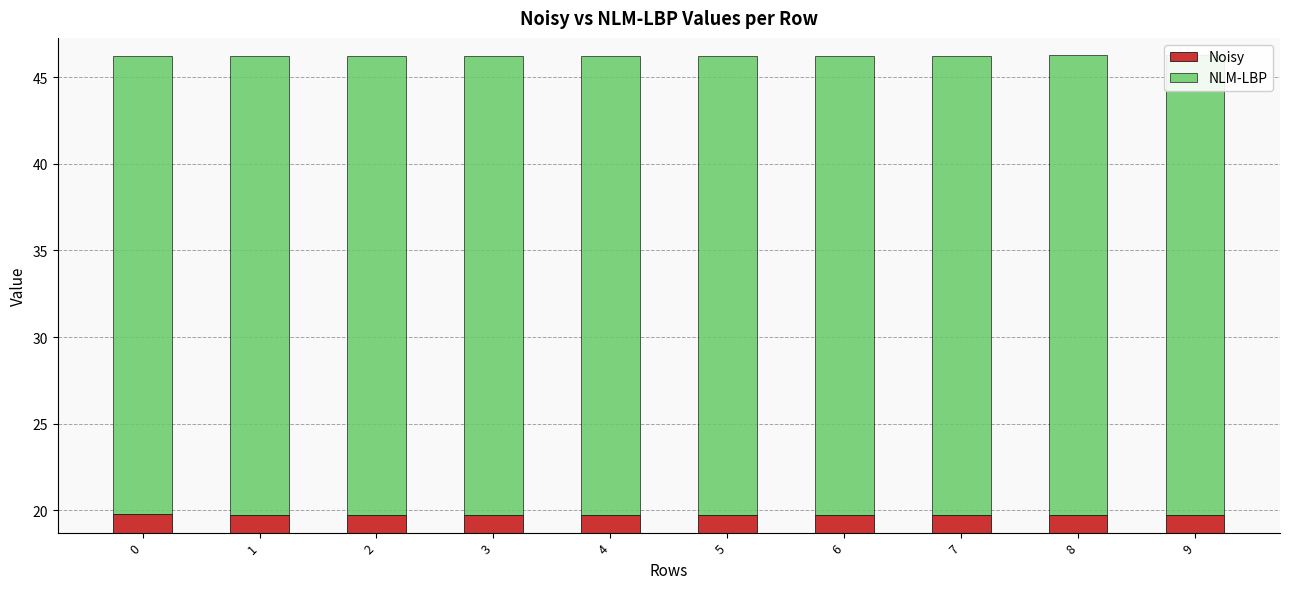

Reading left to right, extract all data points from this chart.

Noisy: 0=19.8	1=19.7	2=19.7	3=19.7	4=19.7	5=19.8	6=19.8	7=19.7	8=19.7	9=19.8
NLM-LBP: 0=26.5	1=26.5	2=26.5	3=26.5	4=26.5	5=26.5	6=26.5	7=26.5	8=26.5	9=26.5